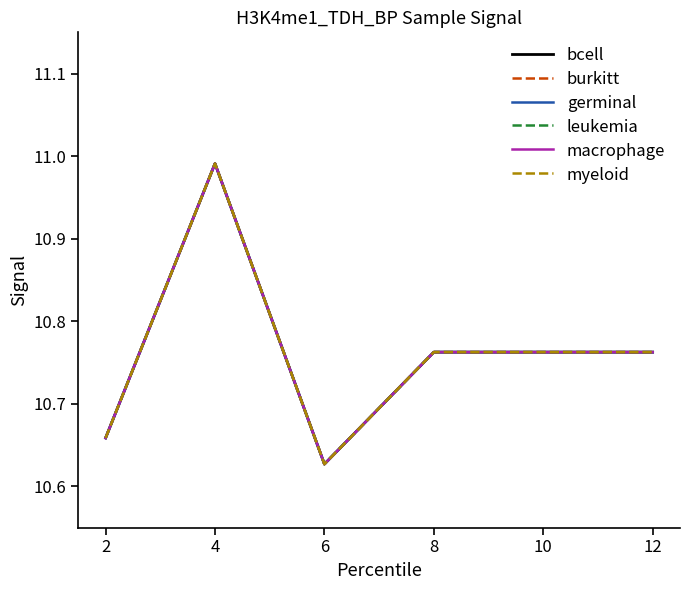

Between 2 and 6, which series saw the biggest shift?

bcell